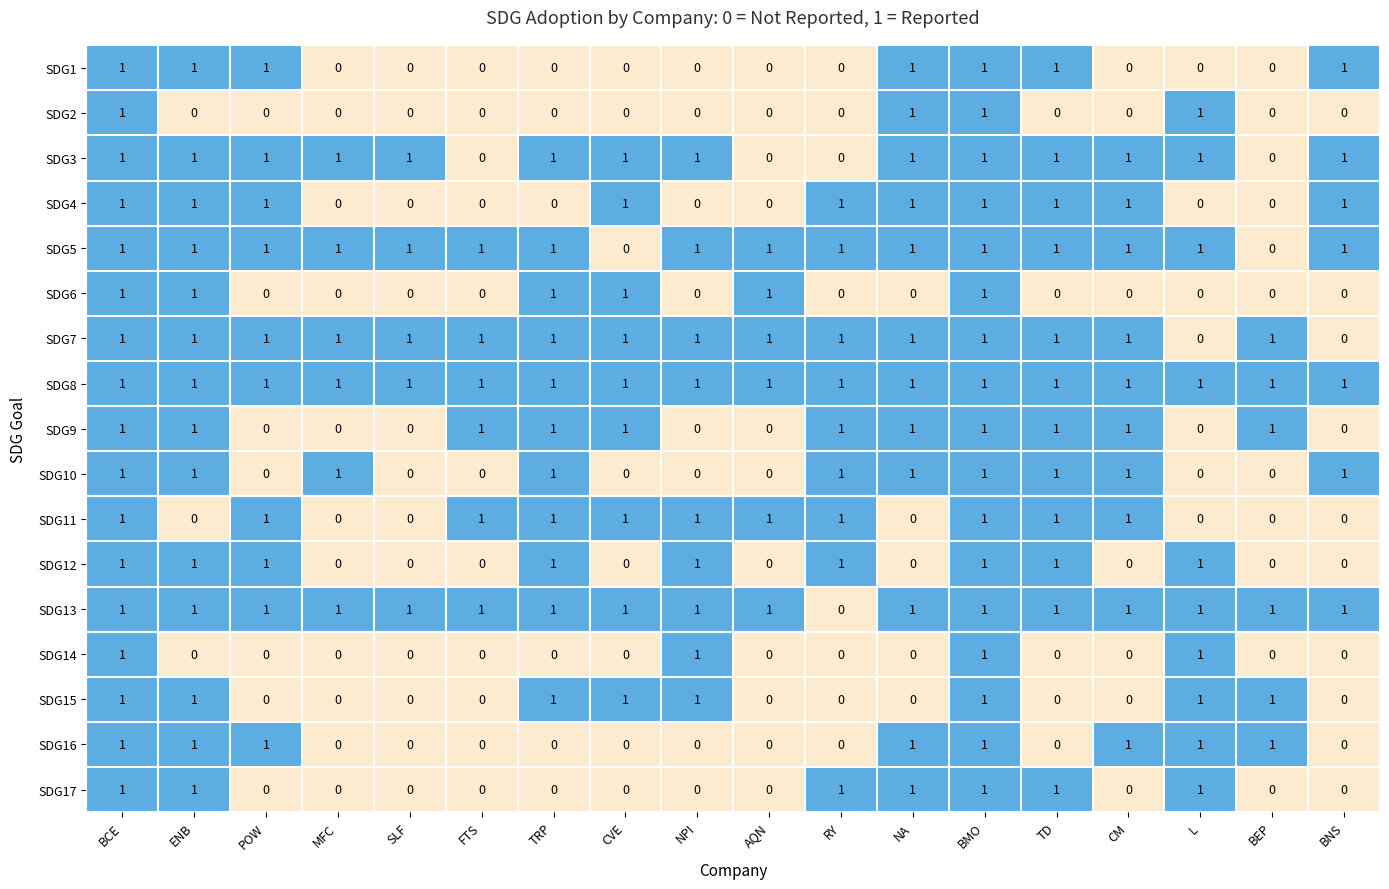

How many SDG10 values are between 0 and 1?

18